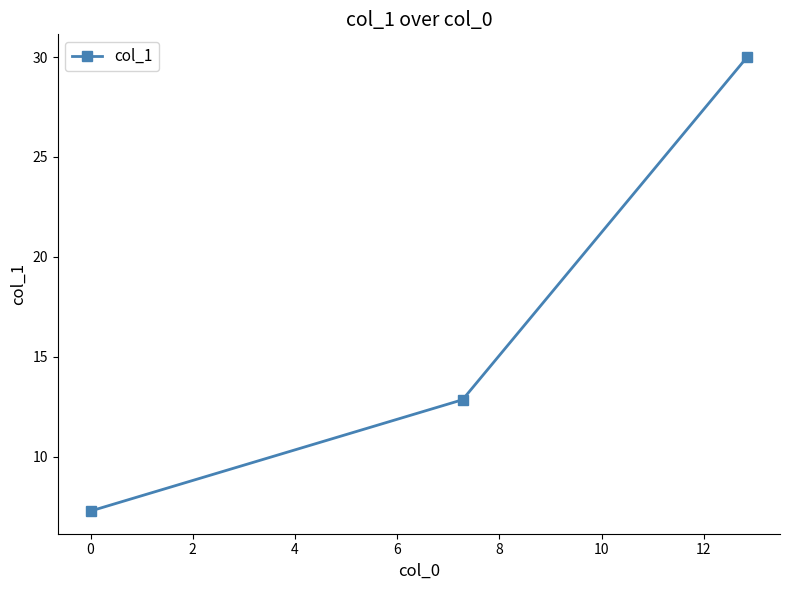

What is the value of the 3rd point from the left?

30.0